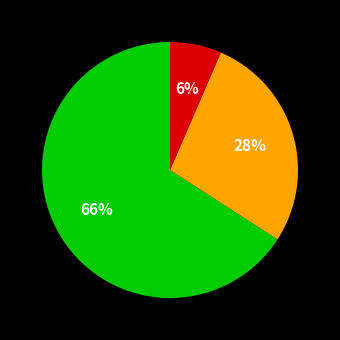

Is there any slice that represents more than half of the pie?

Yes